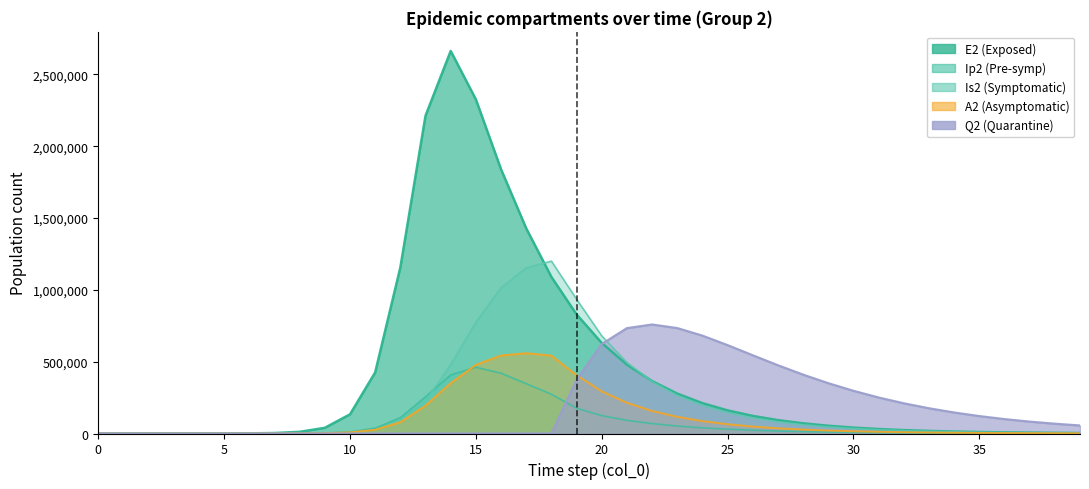

How many interior local peaks does the Ip2 series have?

1